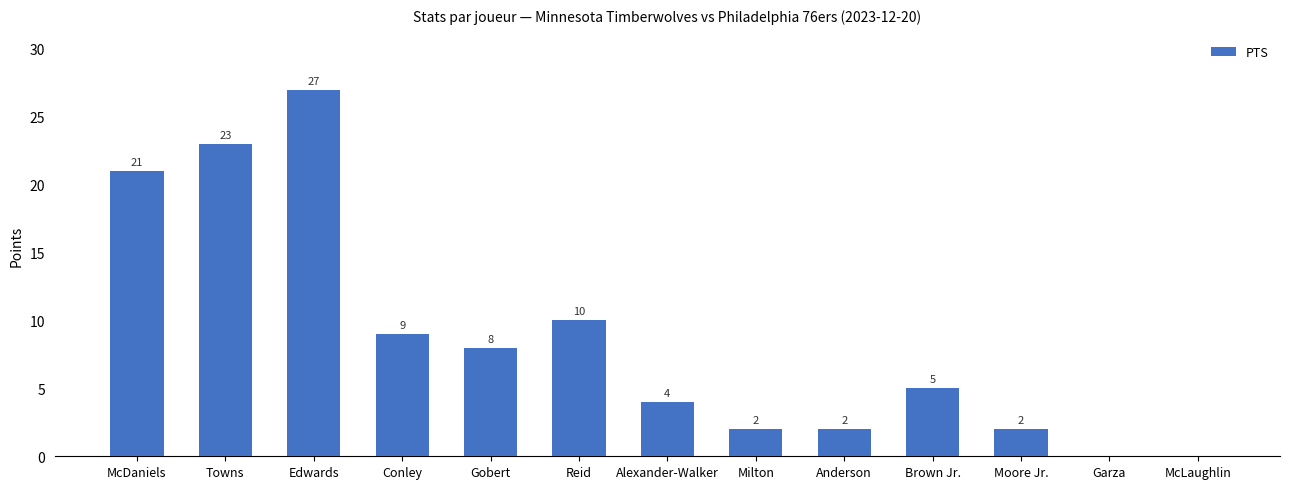

Approximately how many times larger is the value at Moore Jr. compared to Brown Jr.?

0.4